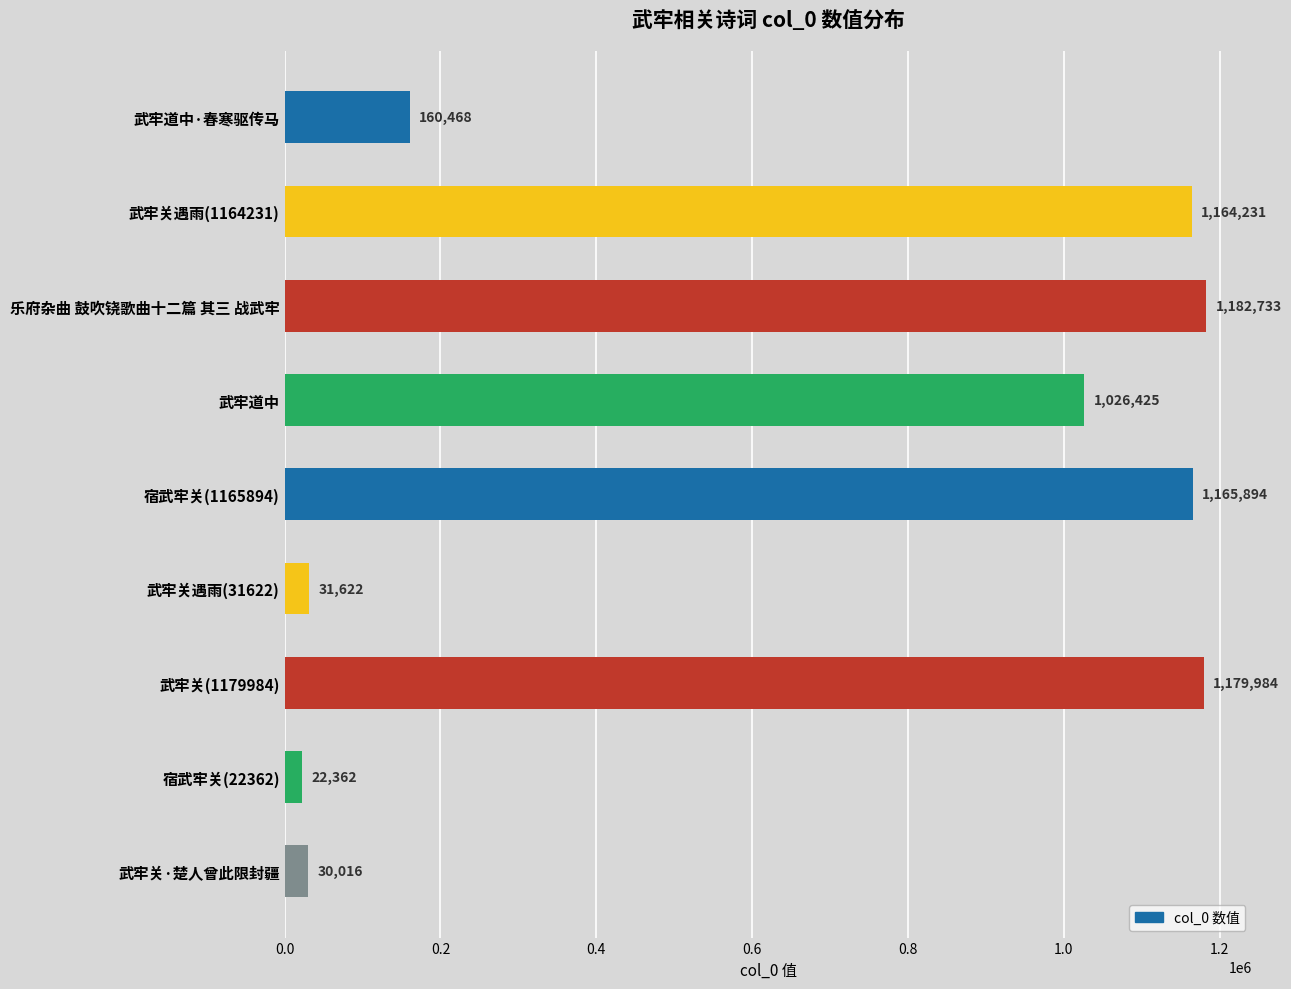

List the labels in order of value, largest first.

乐府杂曲 鼓吹铙歌曲十二篇 其三 战武牢, 武牢关(1179984), 宿武牢关(1165894), 武牢关遇雨(1164231), 武牢道中, 武牢道中·春寒驱传马, 武牢关遇雨(31622), 武牢关·楚人曾此限封疆, 宿武牢关(22362)